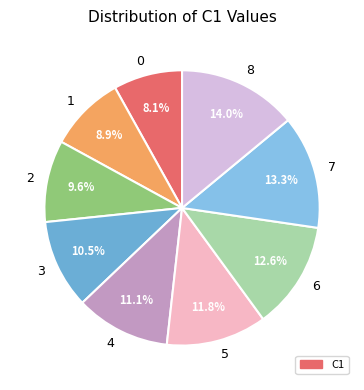

To the nearest percent, what is the difference between the largest and smallest slice percentages?

6%